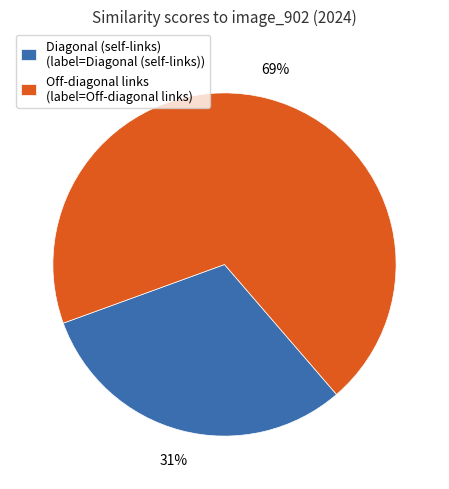

Is there a majority slice in this chart?

Yes